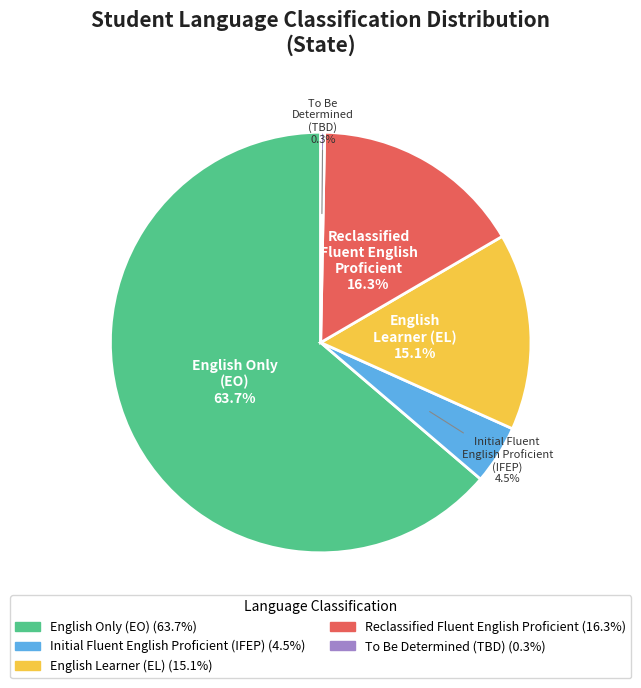

Is there any slice that represents more than half of the pie?

Yes